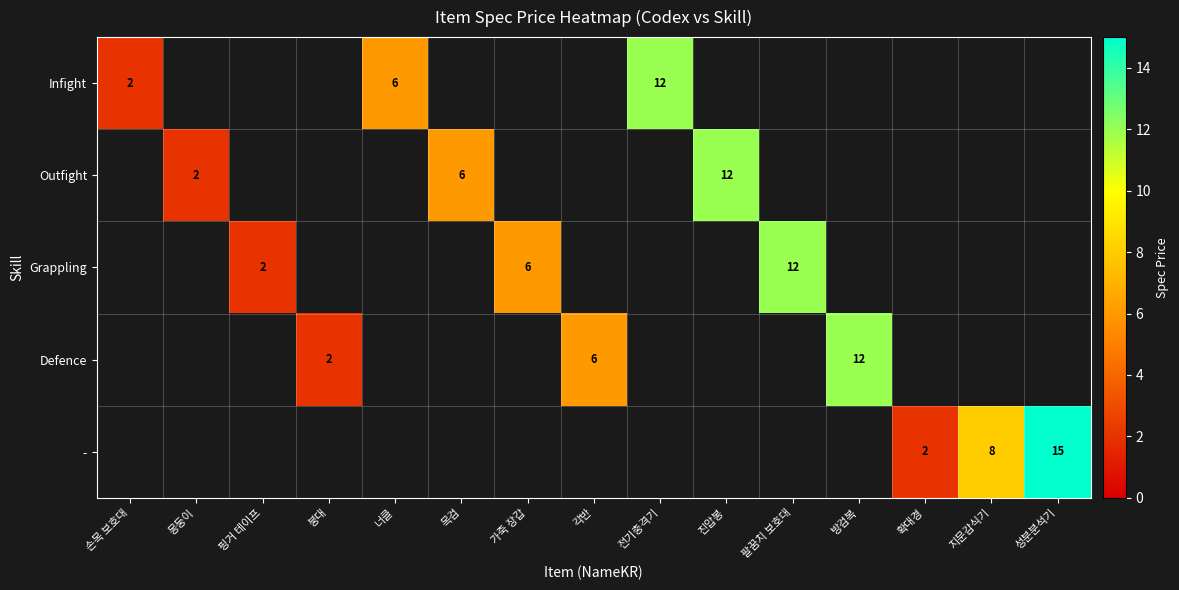

Which label corresponds to the smallest value in the chart?

손목 보호대